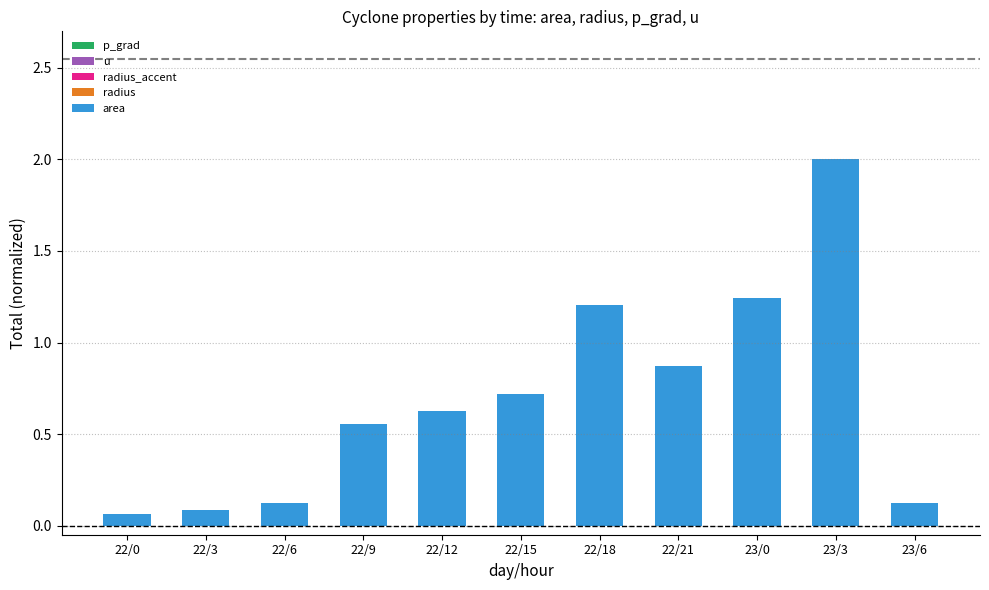

Does the chart contain stacked bars?

Yes